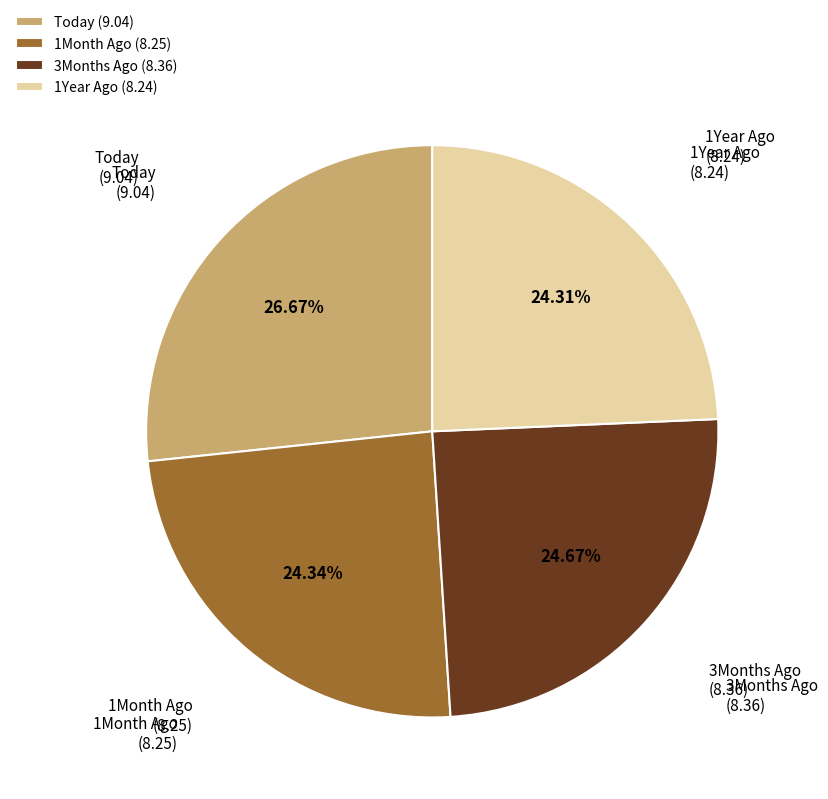

What percentage is the Today slice, to the nearest percent?

27%